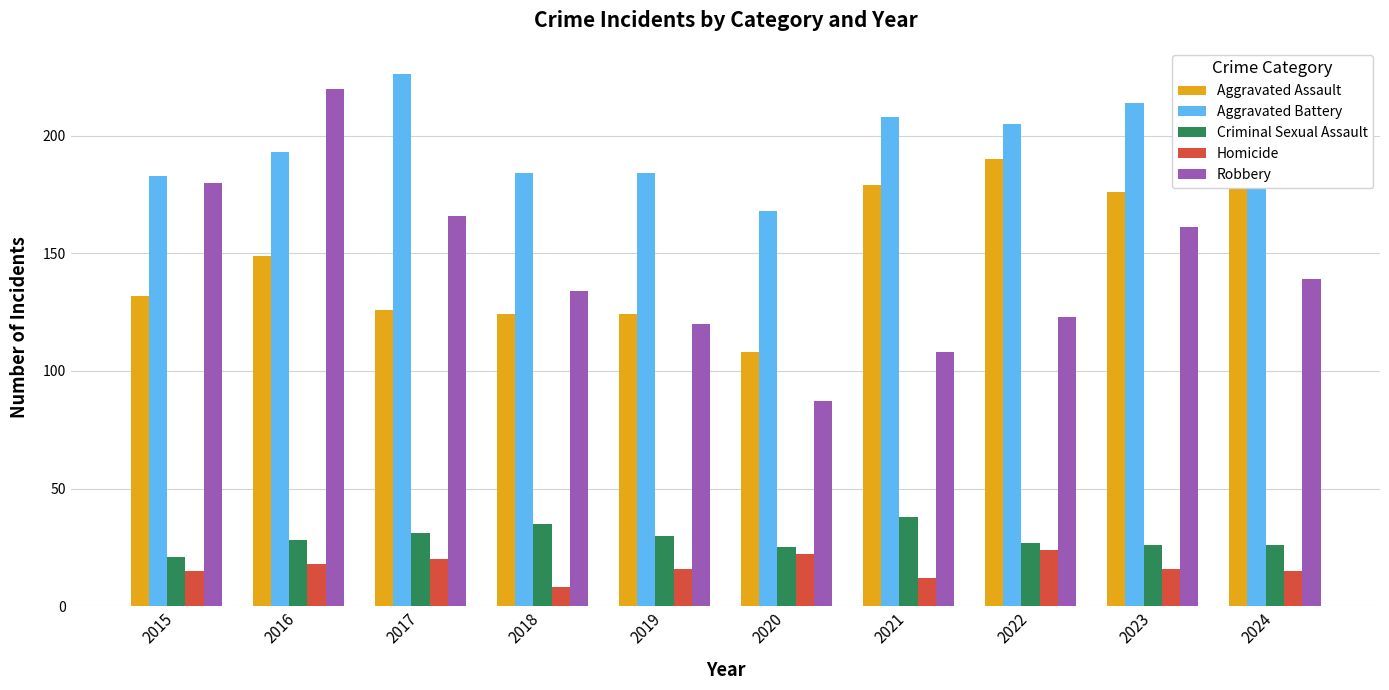

At how many categories does at least one series exceed 193?

6